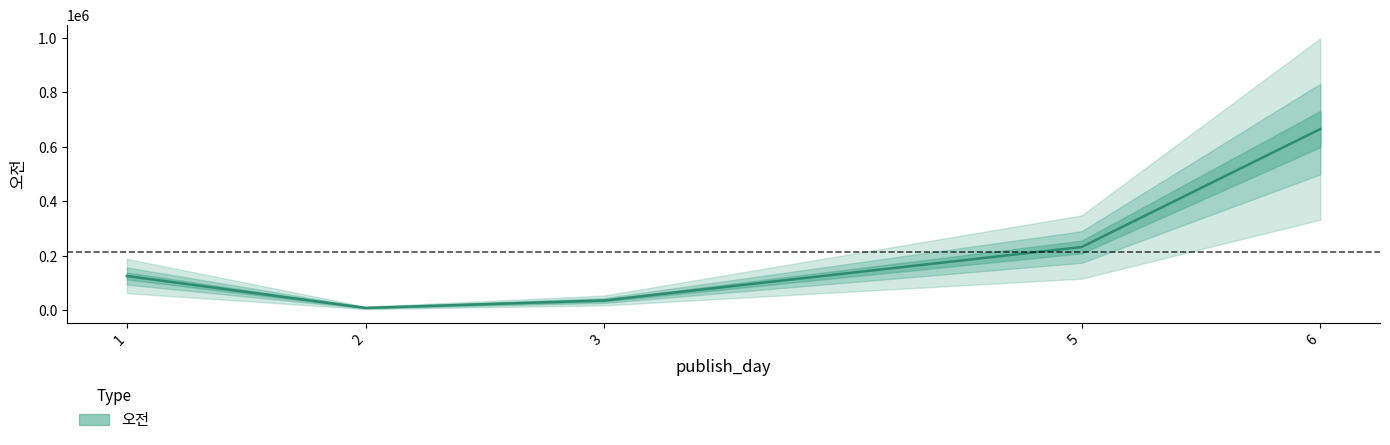

Which has a higher value, 5 or 2?

5